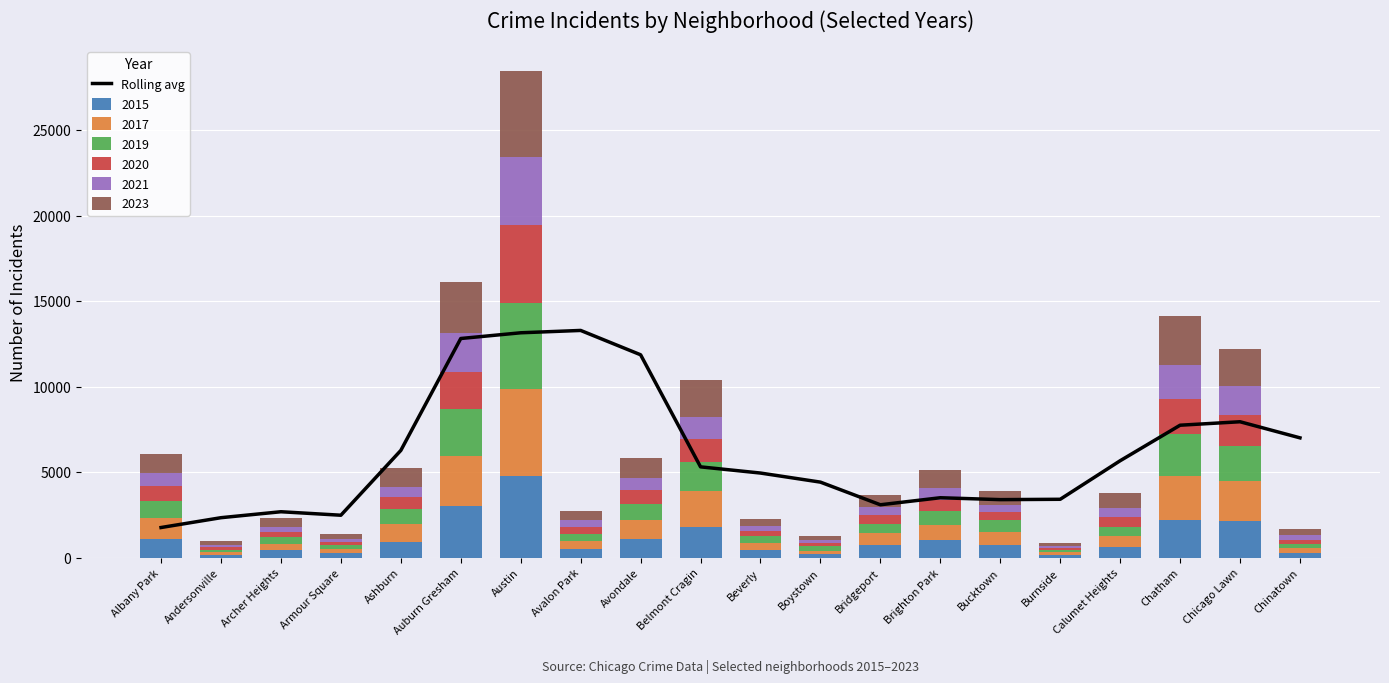

How many categories are shown in the chart?

20